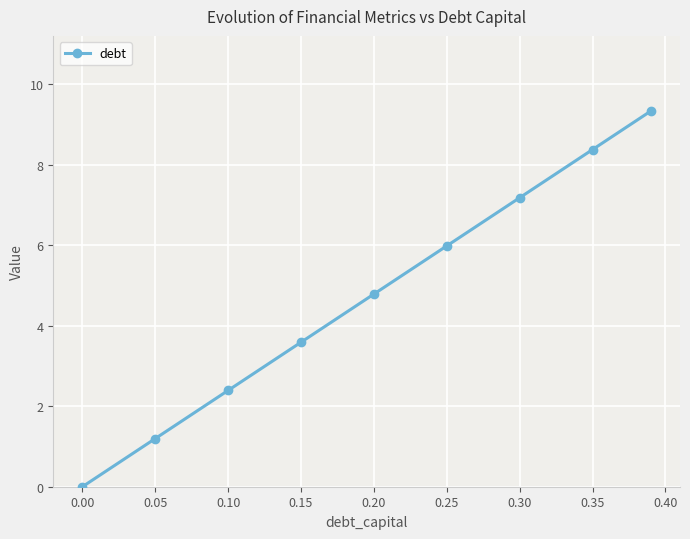

Reading right to left, list all the values displayed in this chart.

9.3	8.4	7.2	6.0	4.8	3.6	2.4	1.2	0.0